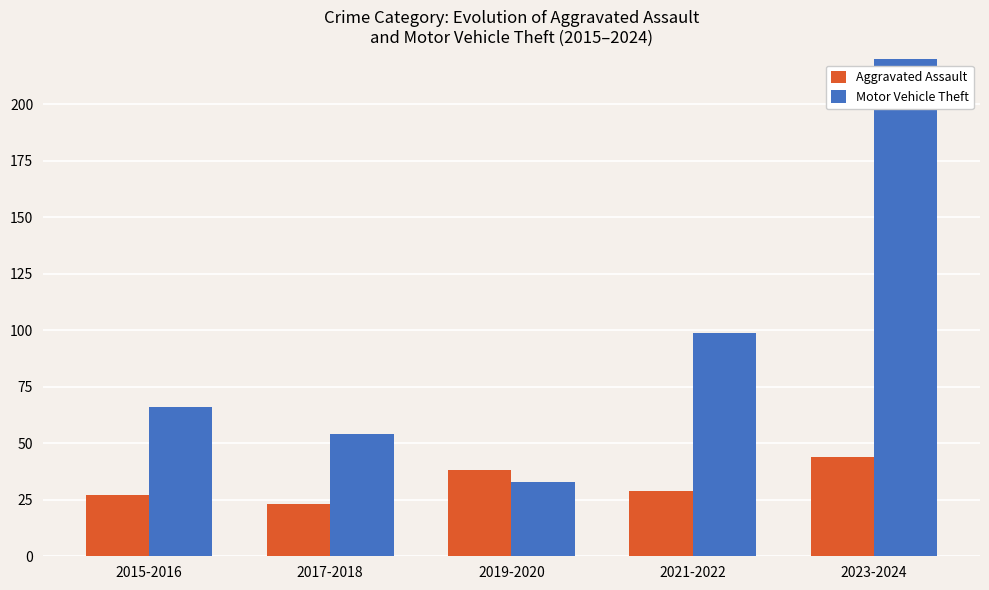

Reading left to right, extract all data points from this chart.

Aggravated Assault: 27	23	38	29	44
Motor Vehicle Theft: 66	54	33	99	257